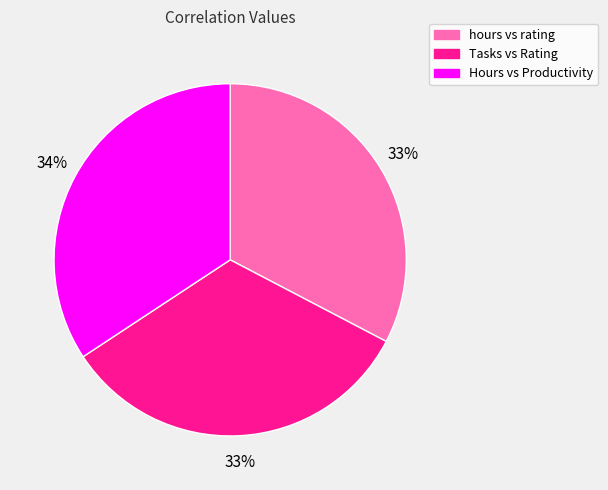

To the nearest percent, what is the combined percentage of hours vs rating and Tasks vs Rating?

66%